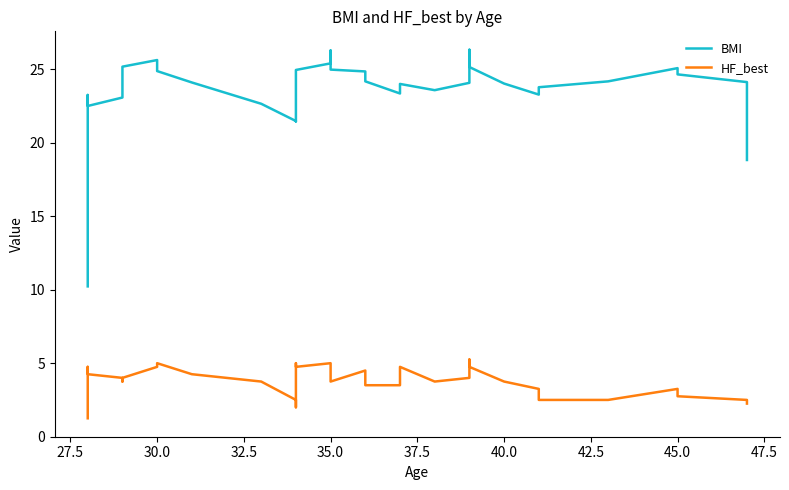

The value of HF_best at 32.5 is 3.0. True or false?

False